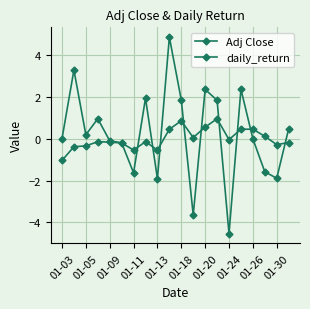

How many categories are shown in the chart?

20